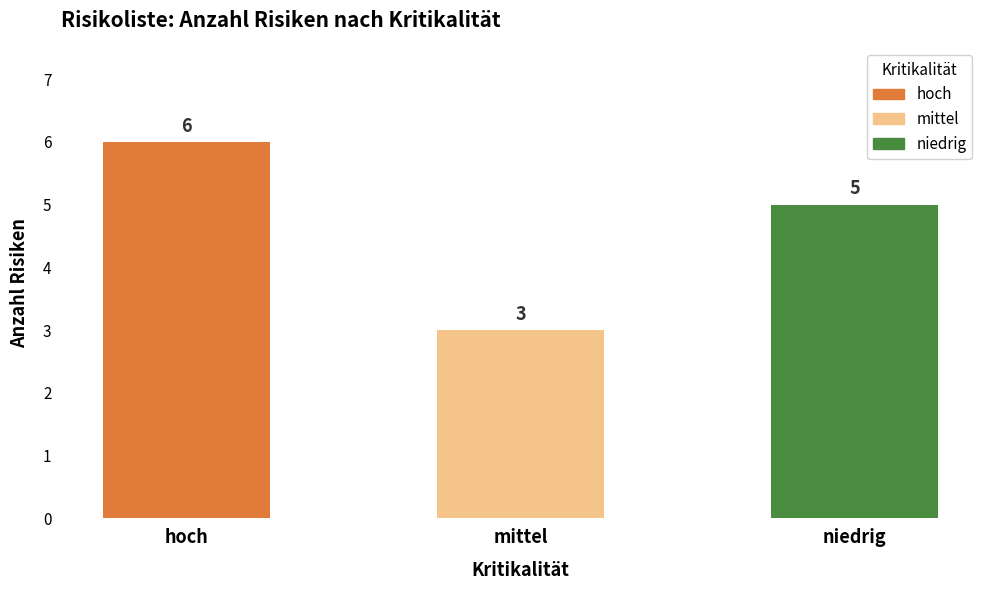

The chart shows a value of 1 at niedrig. True or false?

False